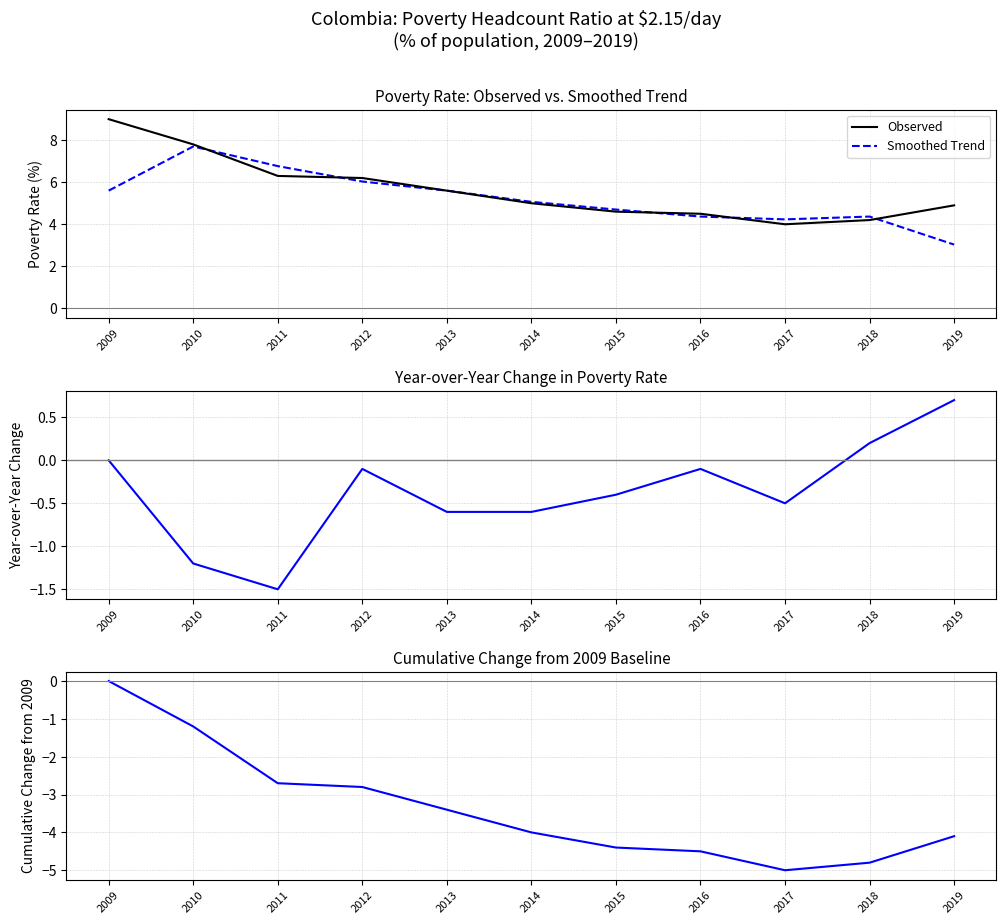

Between 2013 and 2015, which series saw the biggest shift?

Observed